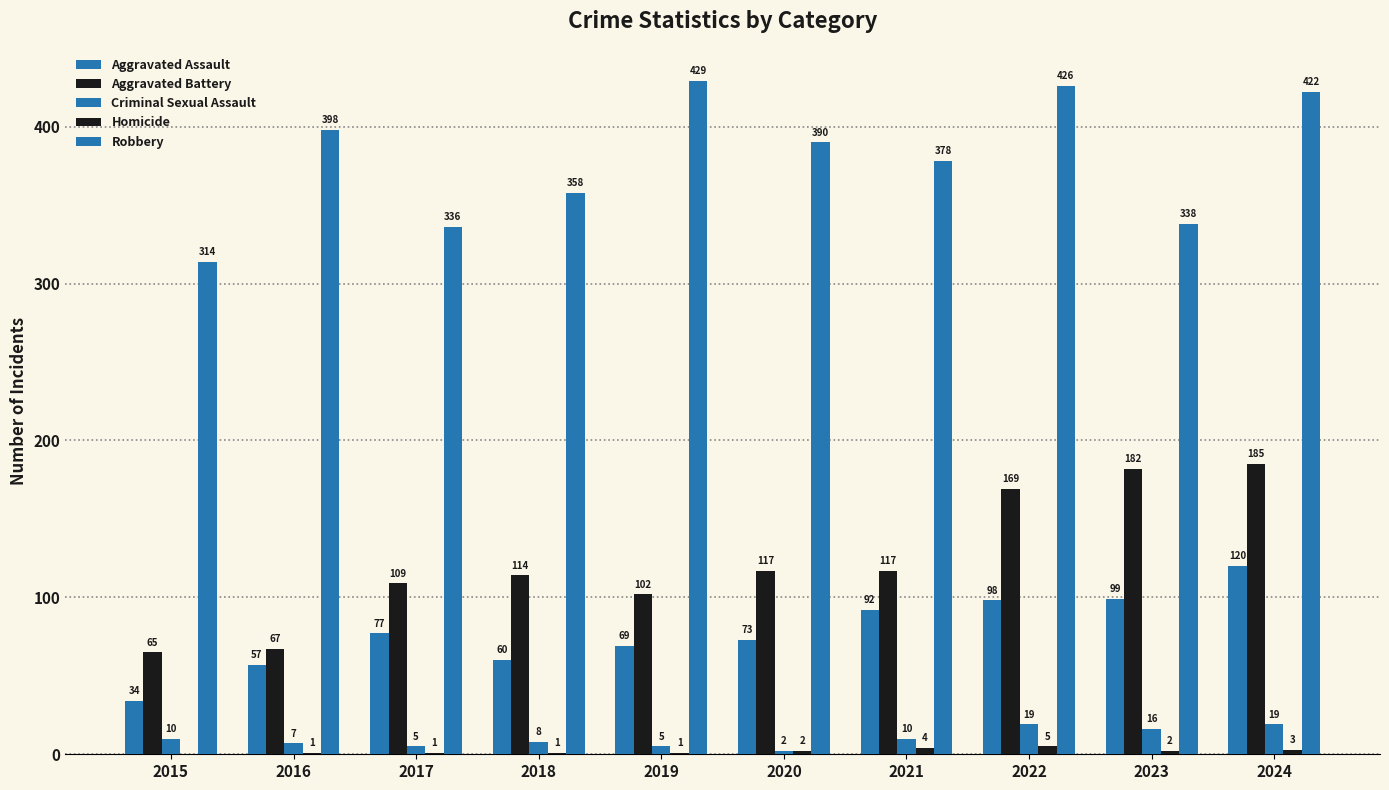

True or false: Criminal Sexual Assault has a value of 6 at 2018.

False